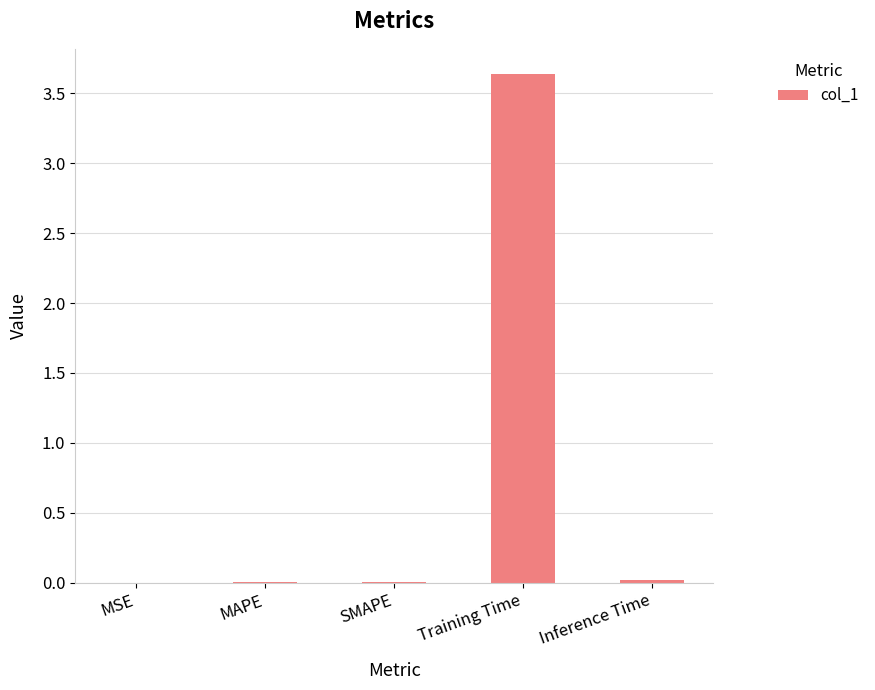

Between Training Time and MSE, which is larger?

Training Time